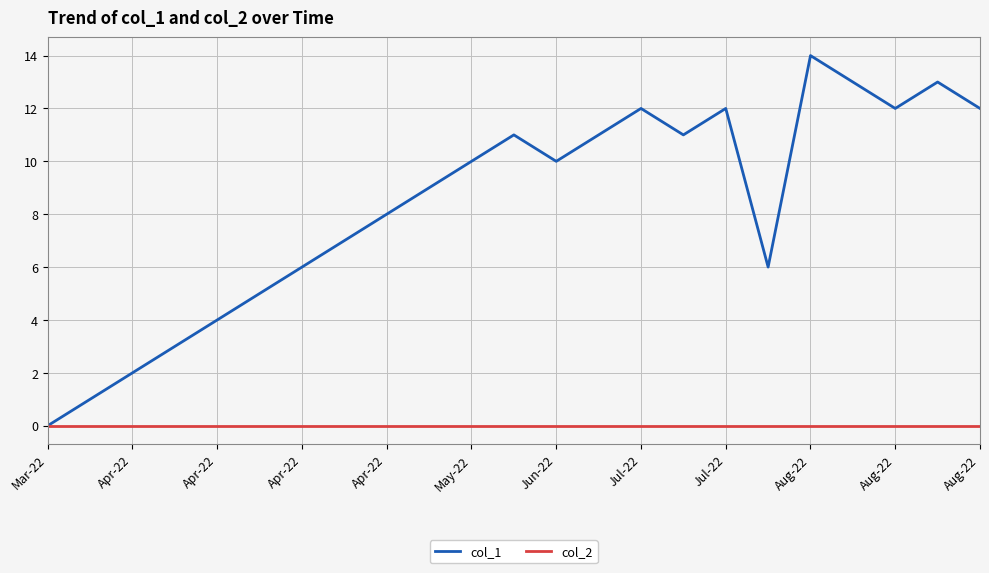

Which series has the largest total across all categories?

col_1